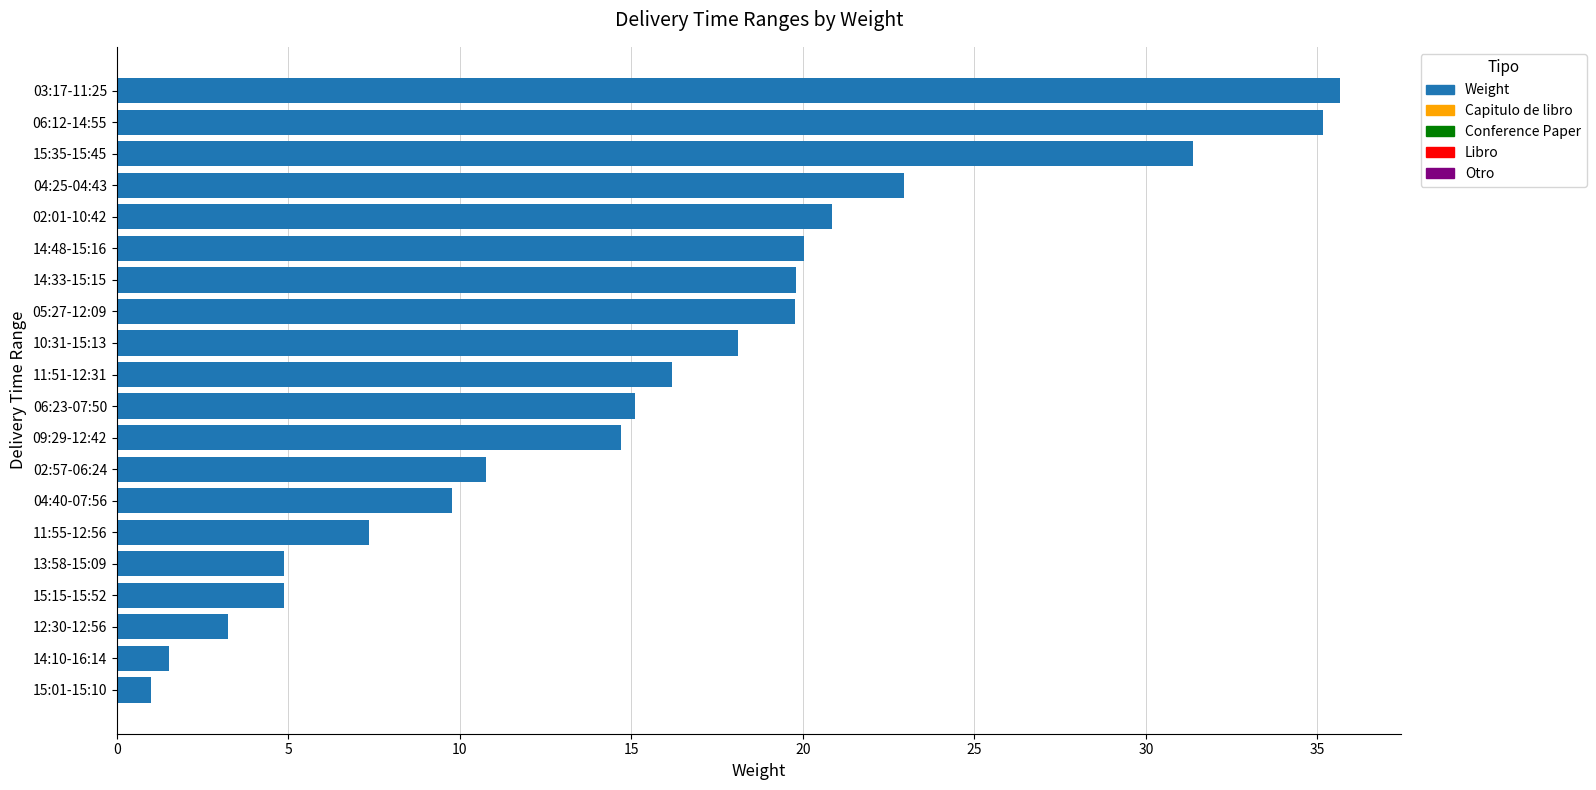

Reading top to bottom, list all the values displayed in this chart.

03:17-11:25=35.7	06:12-14:55=35.2	15:35-15:45=31.4	04:25-04:43=22.9	02:01-10:42=20.8	14:48-15:16=20.0	14:33-15:15=19.8	05:27-12:09=19.8	10:31-15:13=18.1	11:51-12:31=16.2	06:23-07:50=15.1	09:29-12:42=14.7	02:57-06:24=10.7	04:40-07:56=9.8	11:55-12:56=7.4	13:58-15:09=4.9	15:15-15:52=4.9	12:30-12:56=3.2	14:10-16:14=1.5	15:01-15:10=1.0